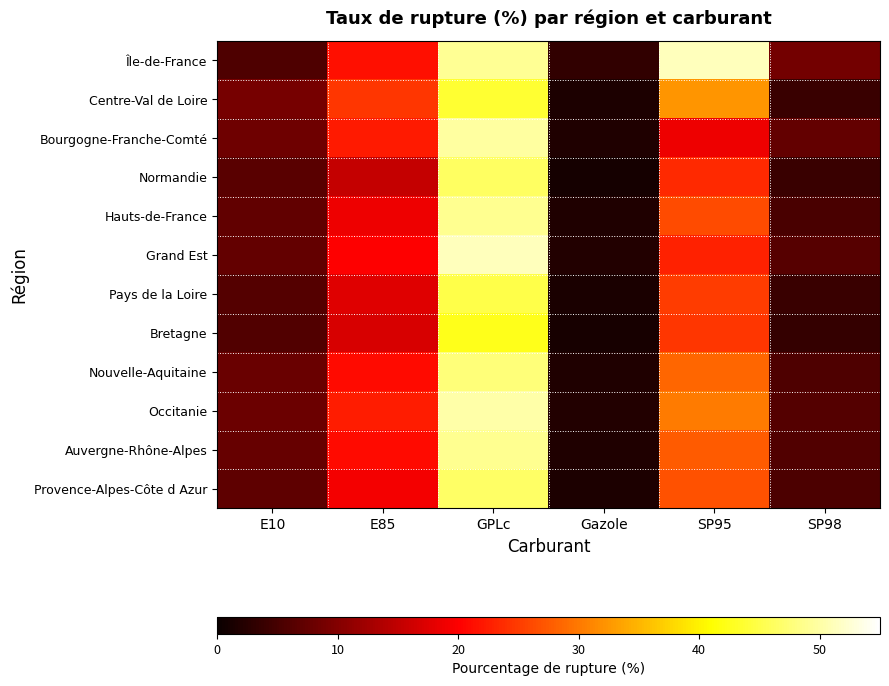

Reading right to left, transcribe all the data shown in this chart.

Île-de-France: SP98=8.7	SP95=51.3	Gazole=3.2	GPLc=49.0	E85=21.5	E10=5.6
Centre-Val de Loire: SP98=4.1	SP95=32.4	Gazole=1.6	GPLc=43.7	E85=24.6	E10=8.9
Bourgogne-Franche-Comté: SP98=7.4	SP95=18.8	Gazole=1.8	GPLc=49.7	E85=22.3	E10=8.3
Normandie: SP98=4.1	SP95=23.6	Gazole=1.1	GPLc=46.3	E85=15.4	E10=6.6
Hauts-de-France: SP98=5.2	SP95=26.3	Gazole=1.9	GPLc=48.8	E85=18.9	E10=7.1
Grand Est: SP98=6.3	SP95=22.9	Gazole=2.1	GPLc=51.2	E85=20.1	E10=7.5
Pays de la Loire: SP98=3.9	SP95=25.1	Gazole=1.4	GPLc=44.9	E85=17.5	E10=6.2
Bretagne: SP98=3.5	SP95=24.6	Gazole=1.2	GPLc=42.4	E85=16.8	E10=5.9
Nouvelle-Aquitaine: SP98=5.7	SP95=28.4	Gazole=1.8	GPLc=47.6	E85=21.1	E10=7.8
Occitanie: SP98=6.1	SP95=30.2	Gazole=2.0	GPLc=50.2	E85=22.4	E10=8.1
Auvergne-Rhône-Alpes: SP98=5.9	SP95=27.6	Gazole=1.9	GPLc=48.9	E85=20.9	E10=7.6
Provence-Alpes-Côte d Azur: SP98=5.4	SP95=26.8	Gazole=1.7	GPLc=46.5	E85=19.3	E10=6.9